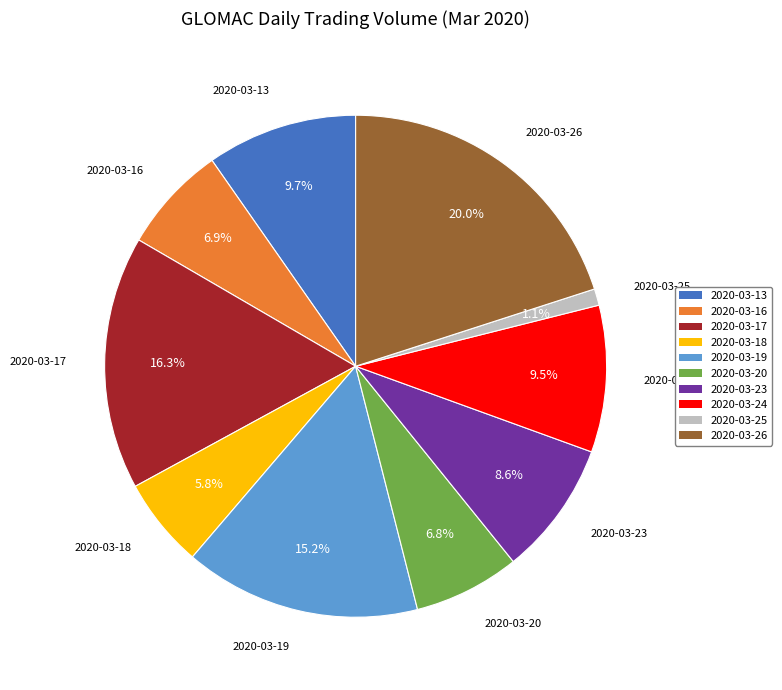

Do 2020-03-13 and 2020-03-26 together represent more than half of the pie?

No